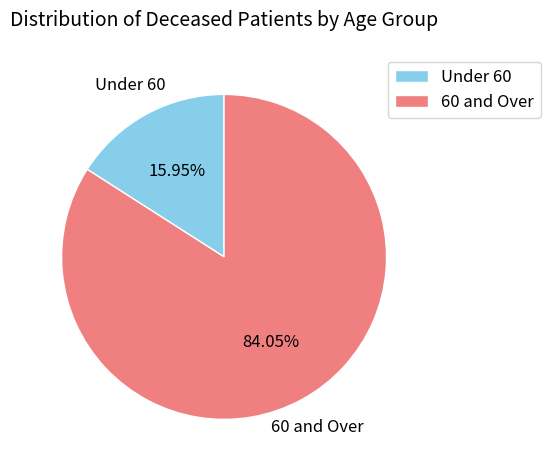

Combined, do Under 60 and 60 and Over account for over 50%?

Yes